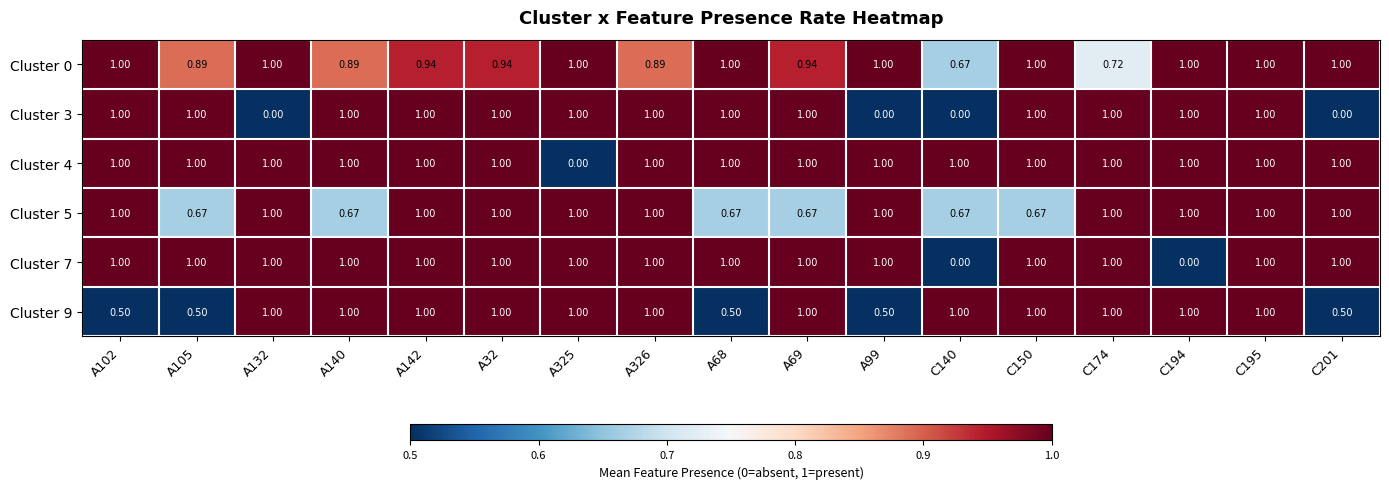

Which has a higher value, C195 or C201?

C195